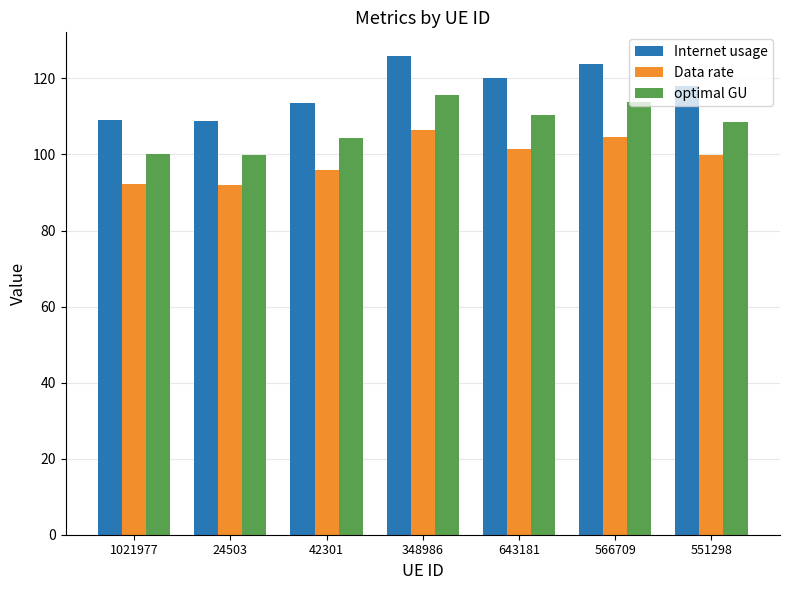

At which category does the chart reach its peak across all series?

348986